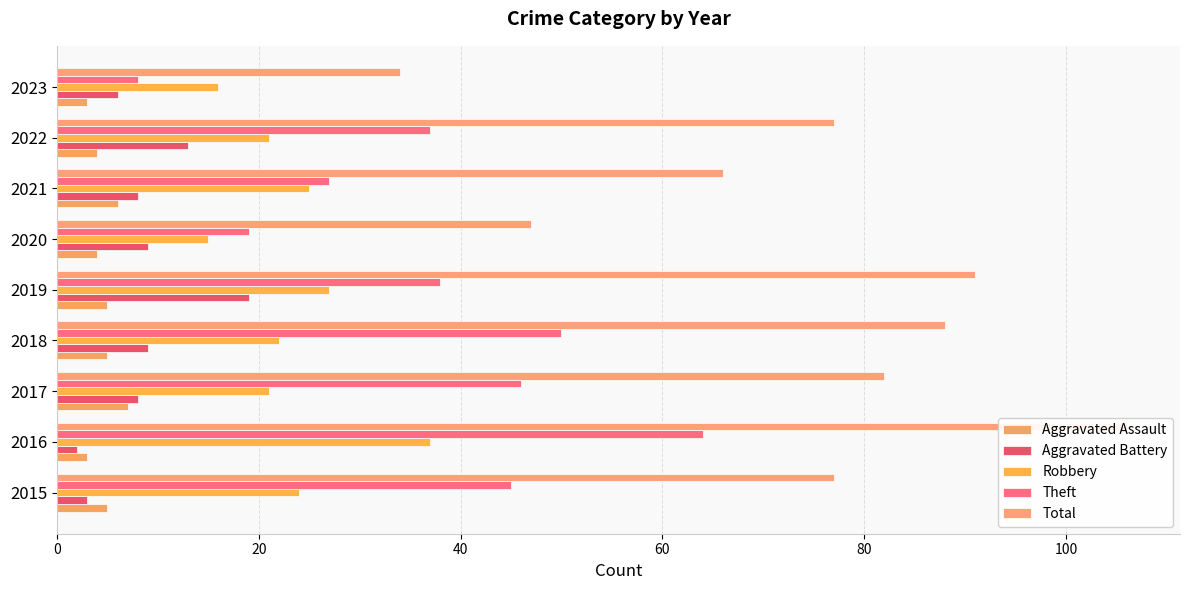

What is the sum of all Theft values?

334